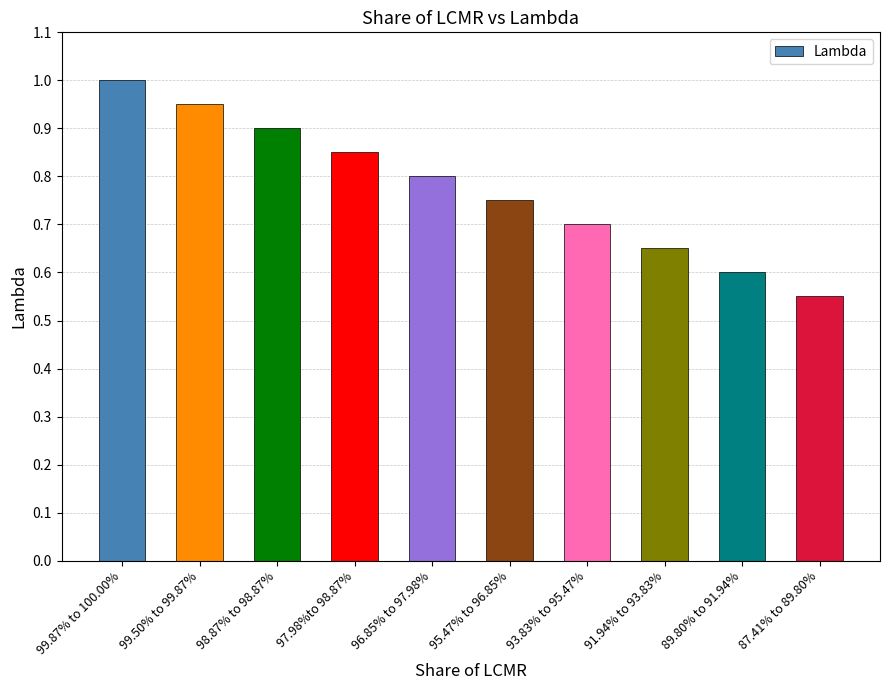

The chart shows a value of 0.2 at 98.87% to 98.87%. True or false?

False